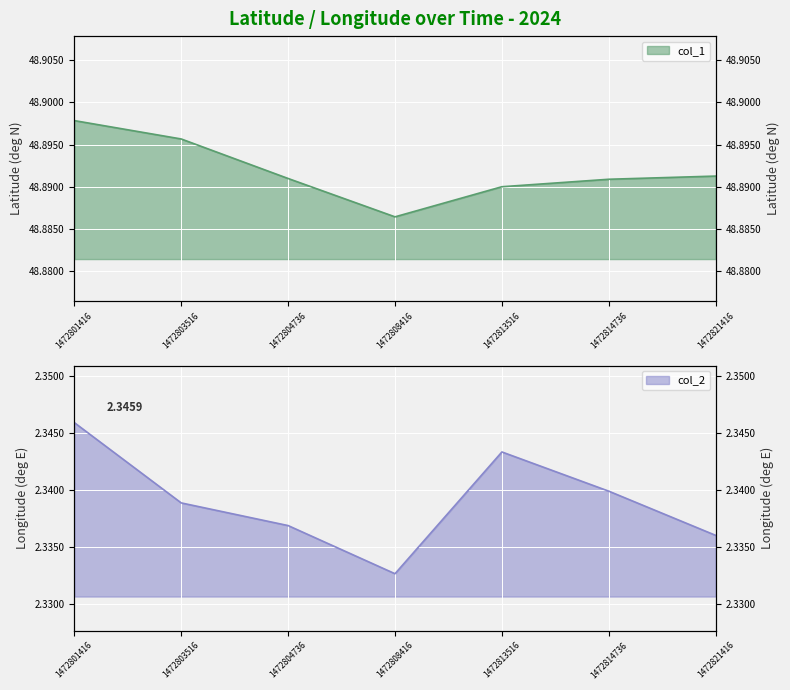

Reading left to right, what are all the values shown in this chart?

col_1: 48.9	48.9	48.9	48.9	48.9	48.9	48.9
col_2: 2.3	2.3	2.3	2.3	2.3	2.3	2.3